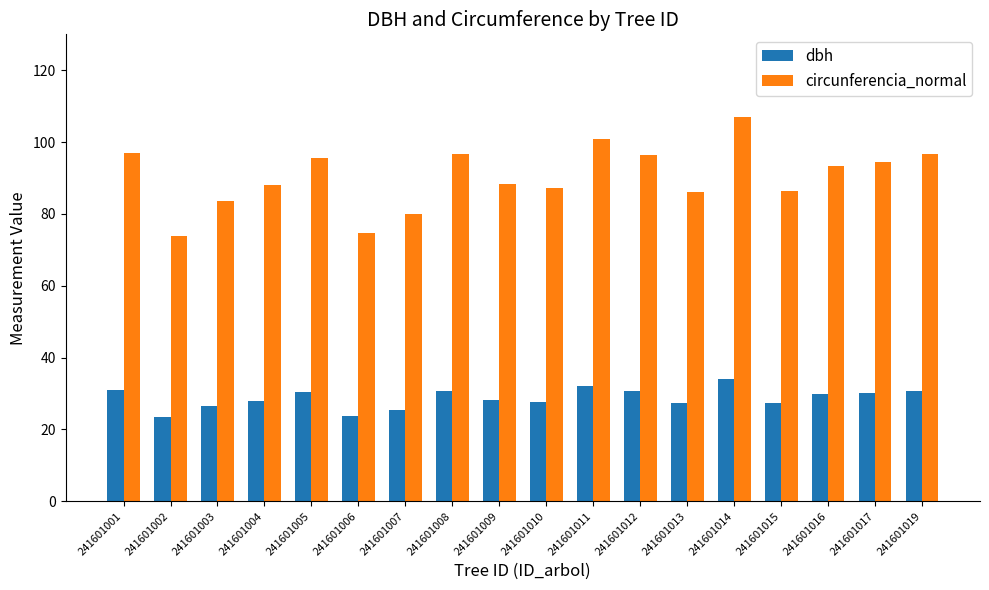

At which category is the sum across all series the highest?

241601014